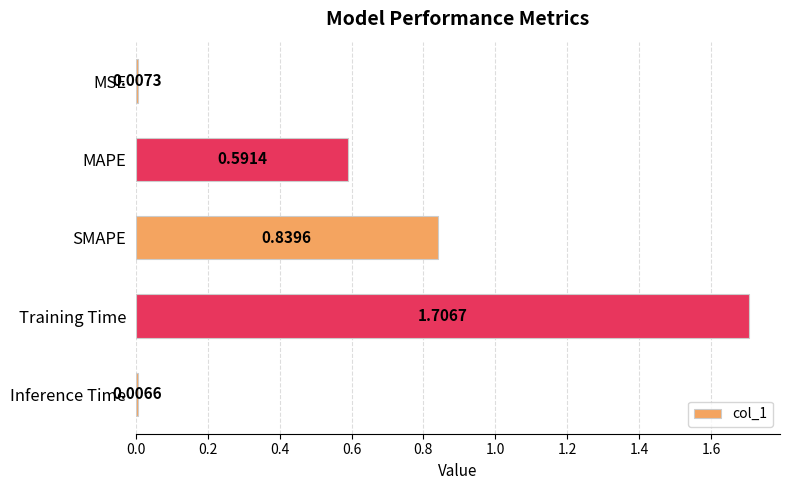

At which label is the value closest to 0?

Inference Time